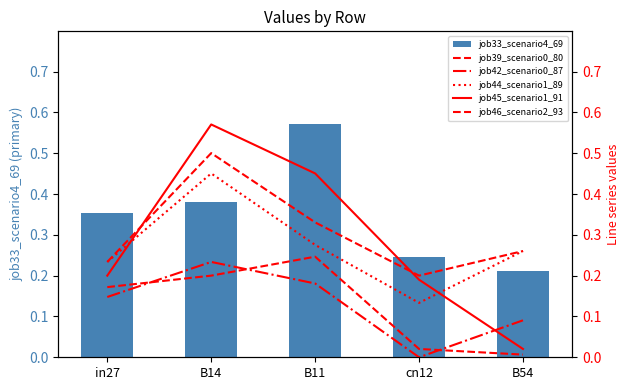

What is the spread (max minus min) of values at B11?

0.4